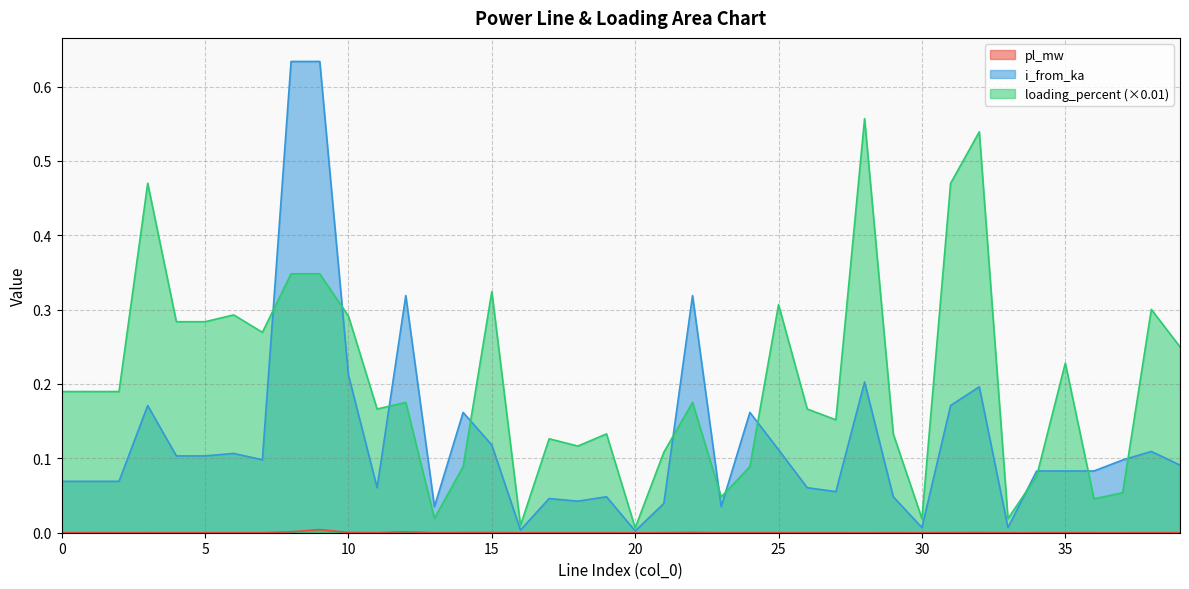

What is the sum of all loading_percent values?

8.1